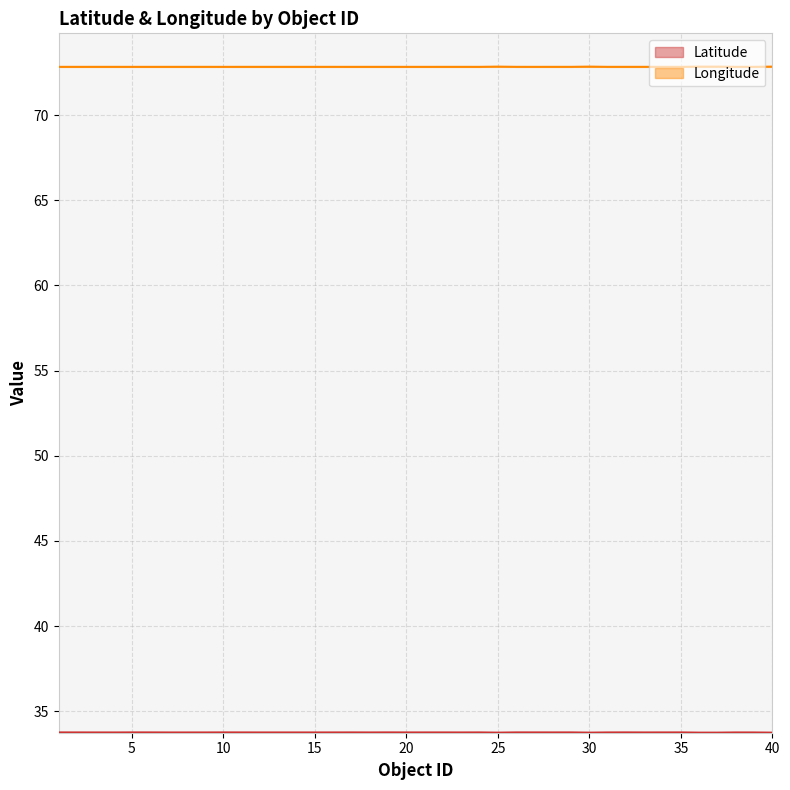

Between 18 and 28, which is larger?

28